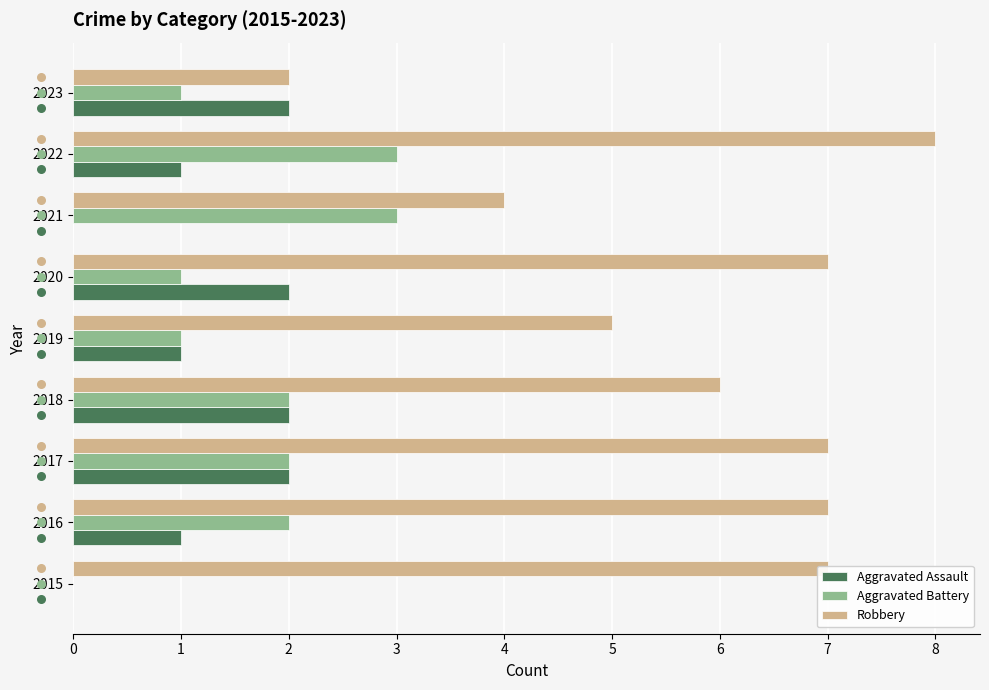

Which series contains the lowest Y value?

Aggravated Assault